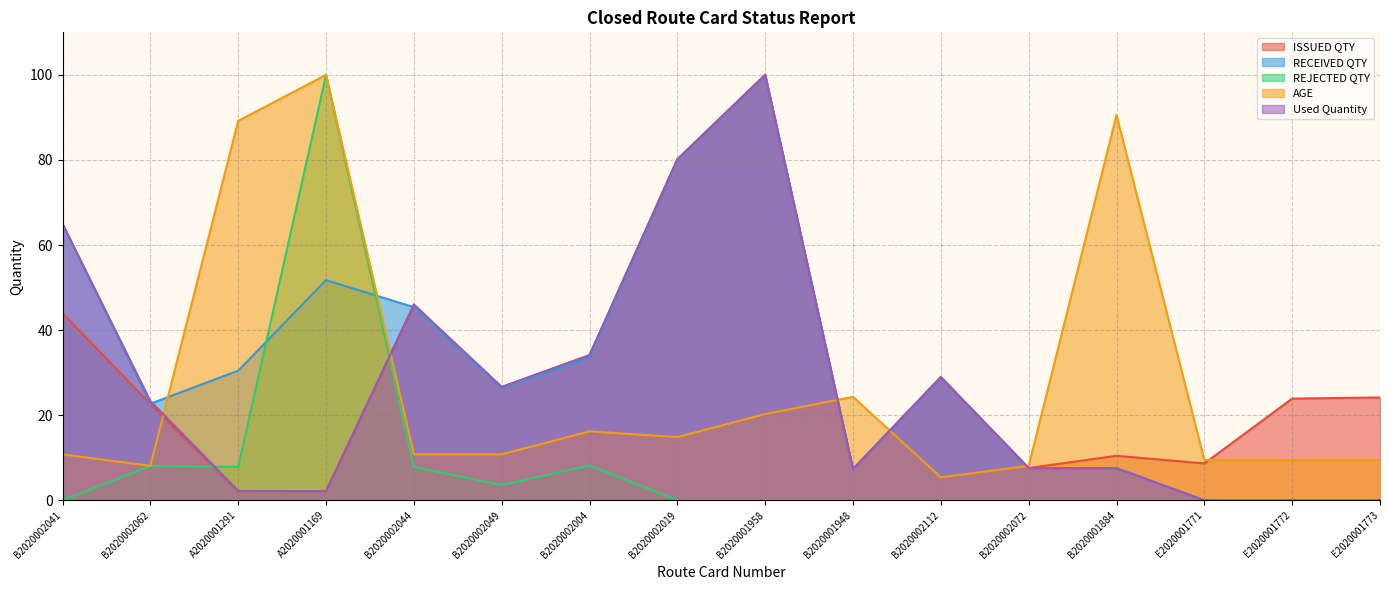

True or false: AGE has a value of 127.1 at A2020001291.

False